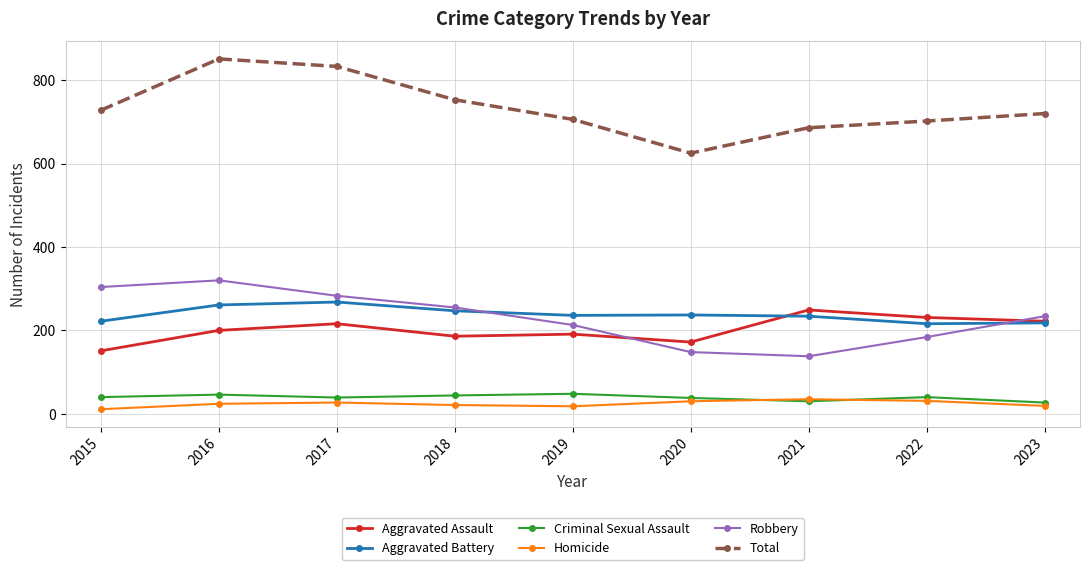

Which series has the largest total across all categories?

Total